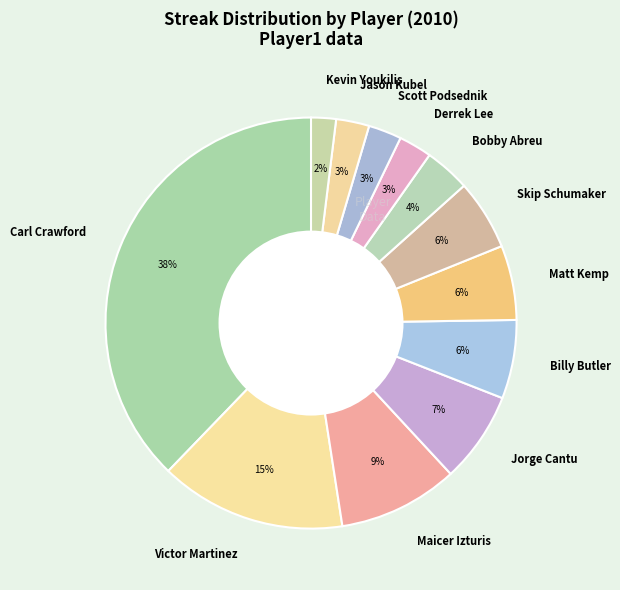

What is the smallest slice in the pie chart?

Kevin Youkilis